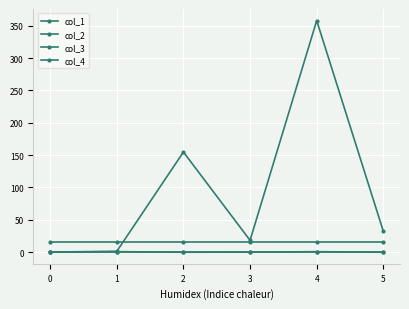

Rank the series by their maximum value, from highest to lowest.

col_1, col_3, col_2, col_4